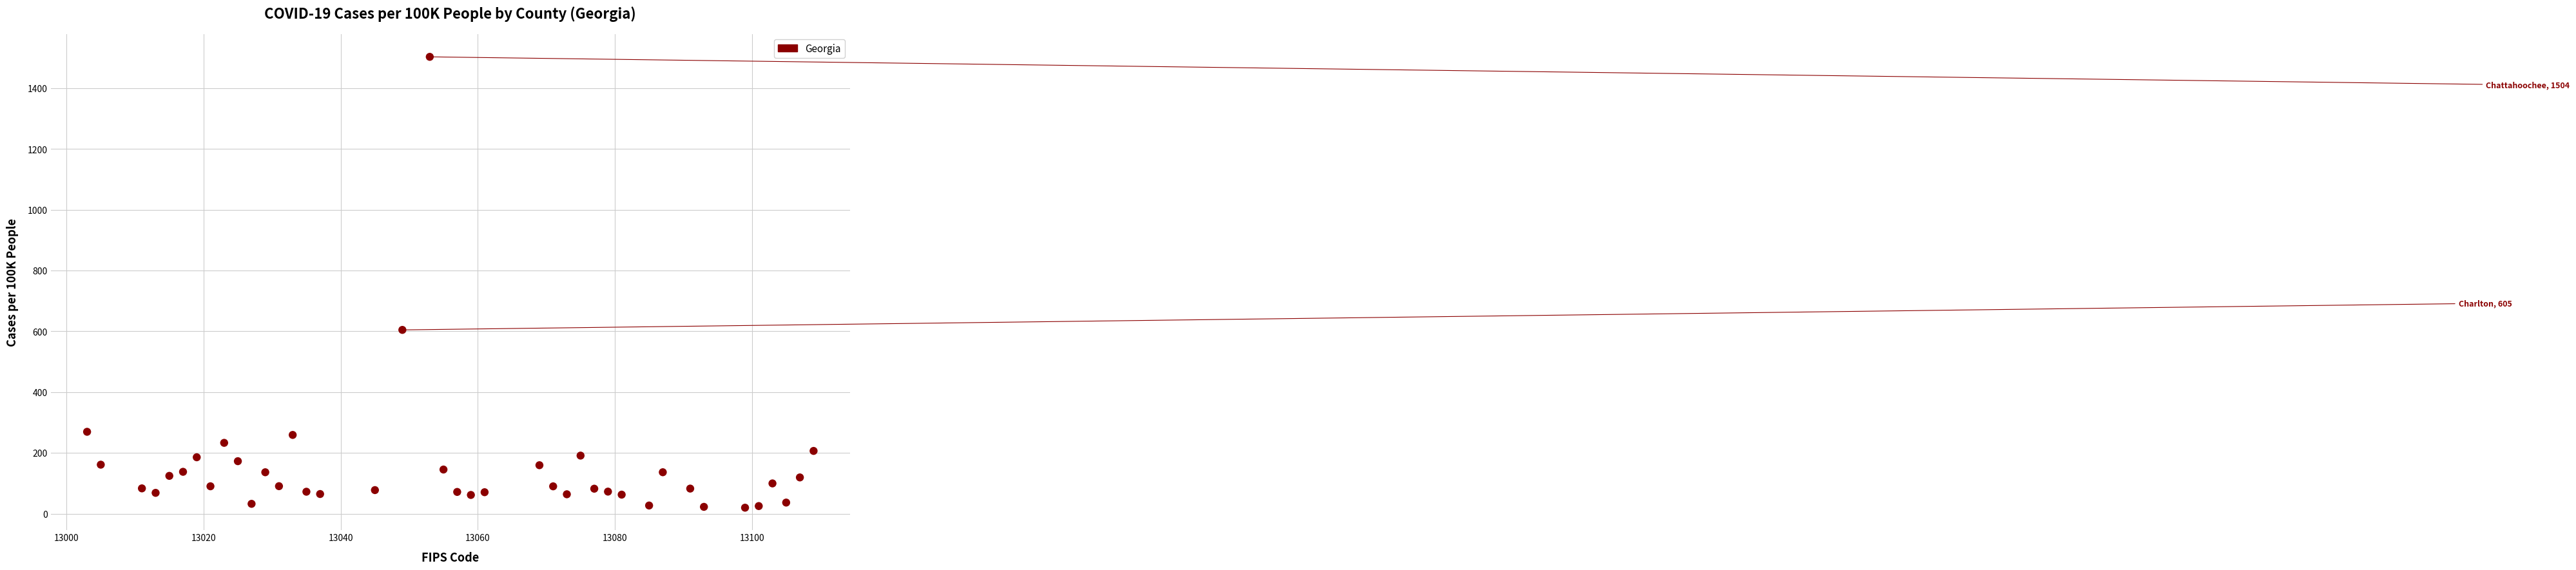

What is the range of X values (max minus min)?

106.0